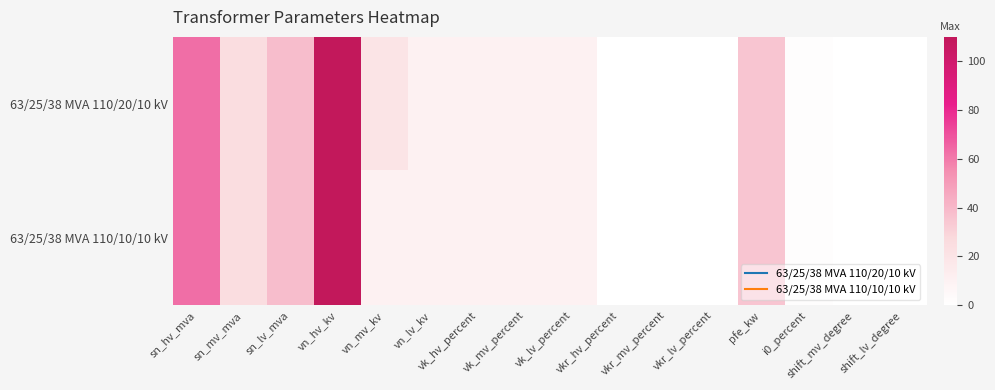

What is the total value across all series at vk_mv_percent?

20.8